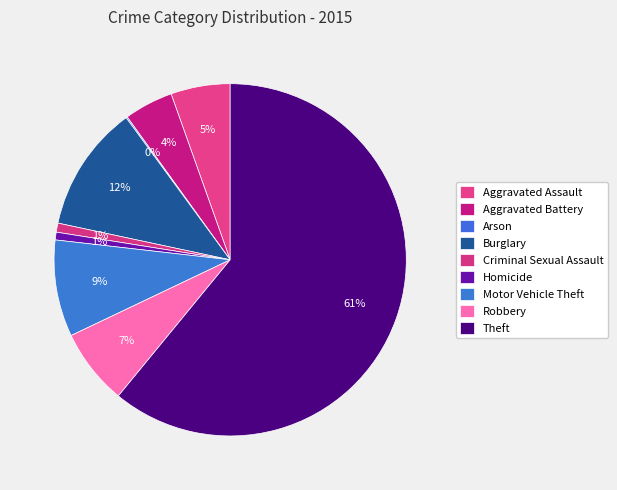

To the nearest percent, what portion does Motor Vehicle Theft represent?

9%